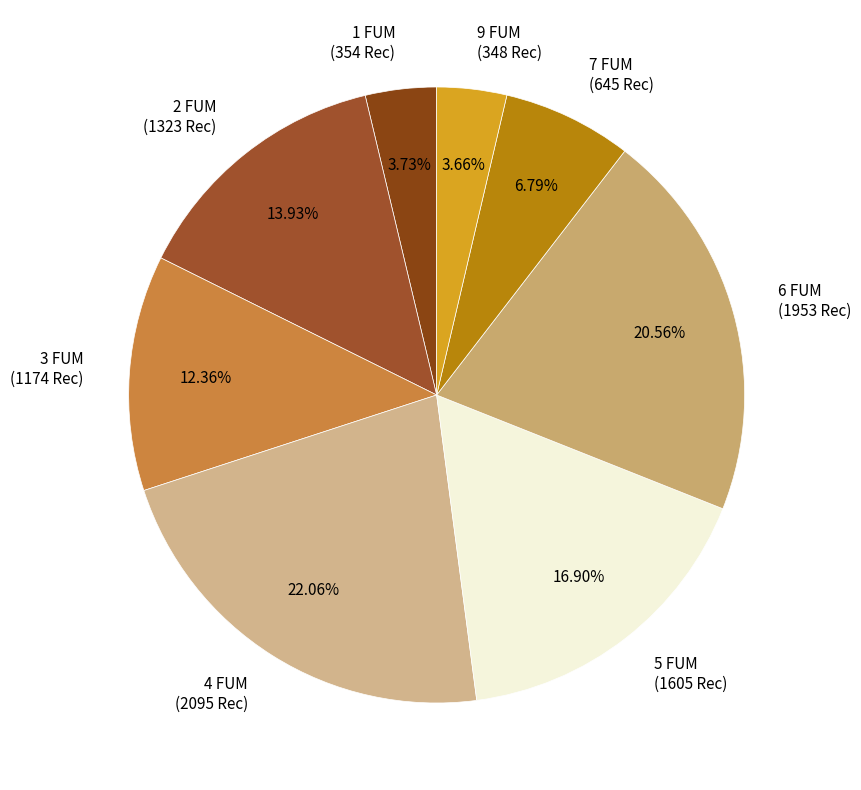

Combined, do 7 FUM (645 Rec) and 4 FUM (2095 Rec) account for over 50%?

No